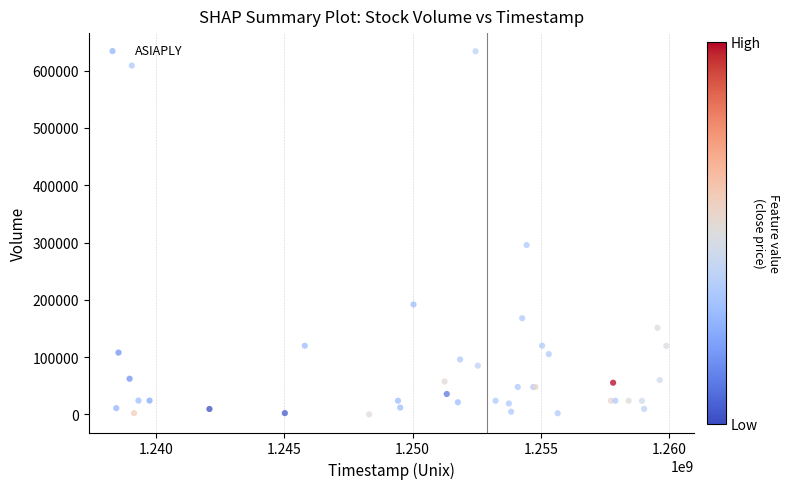

What Y value in the scatter plot is closest to 317039?

295680